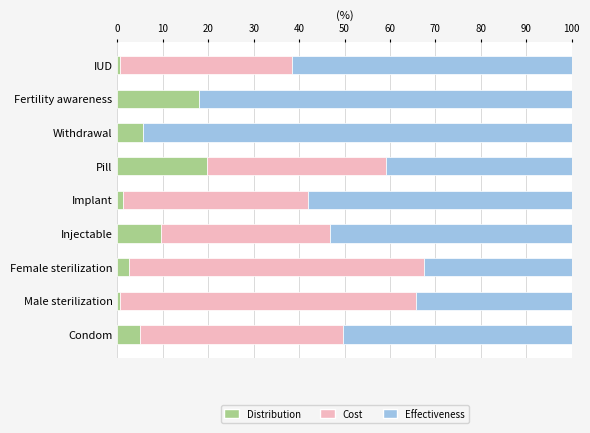

What are all the series names shown in the legend?

Distribution, Cost, Effectiveness